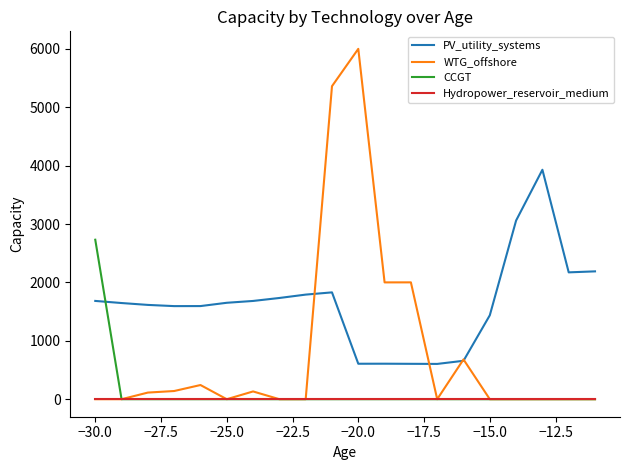

Which series has the largest range (max minus min)?

WTG_offshore